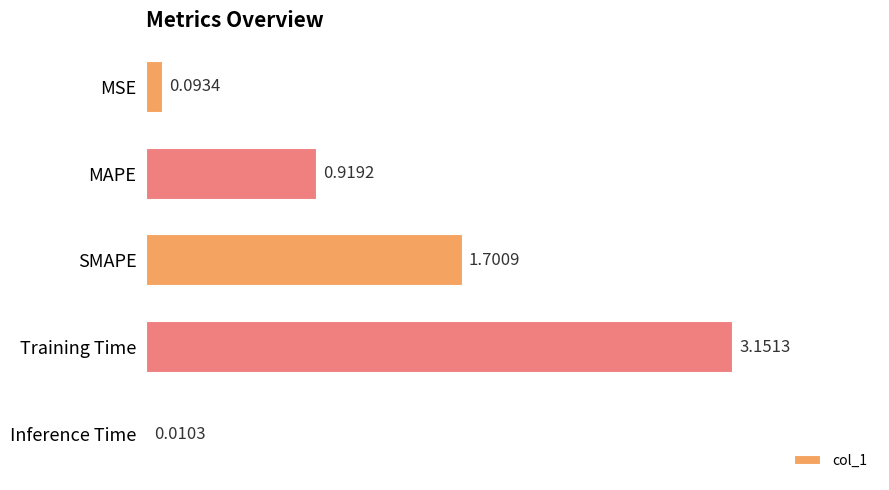

Which has a higher value, MSE or Training Time?

Training Time